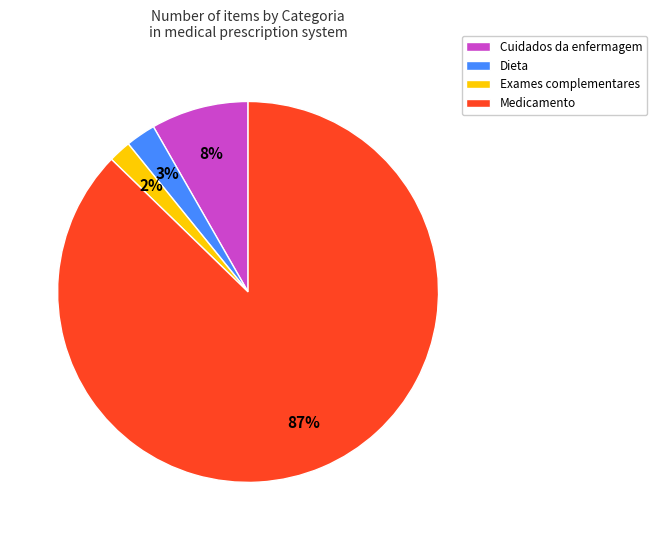

Is the sum of Dieta and Cuidados da enfermagem greater than half?

No